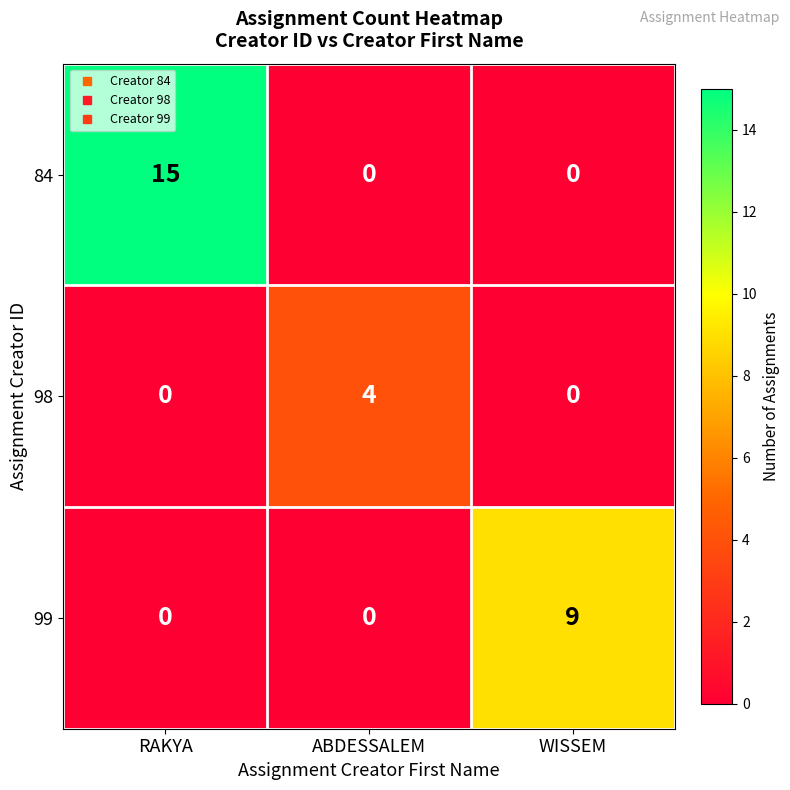

Which series has the largest total across all categories?

84